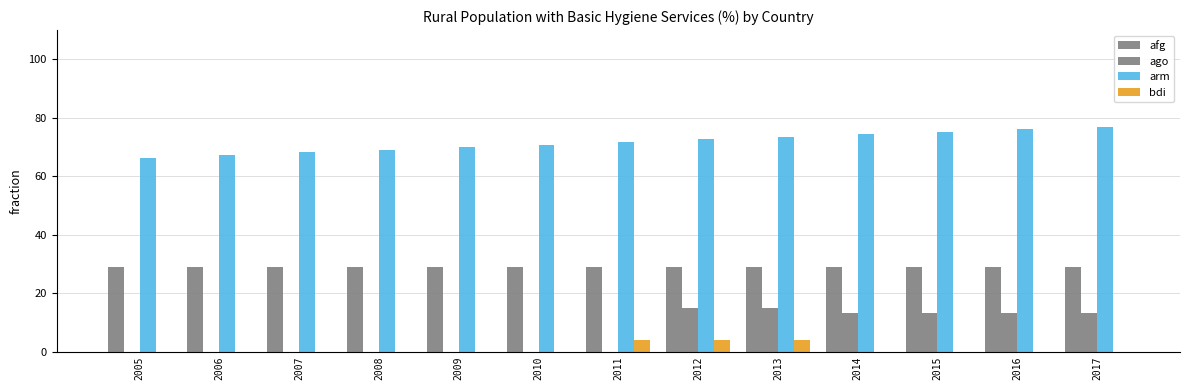

The value of bdi at 2014 is 0.0. True or false?

True